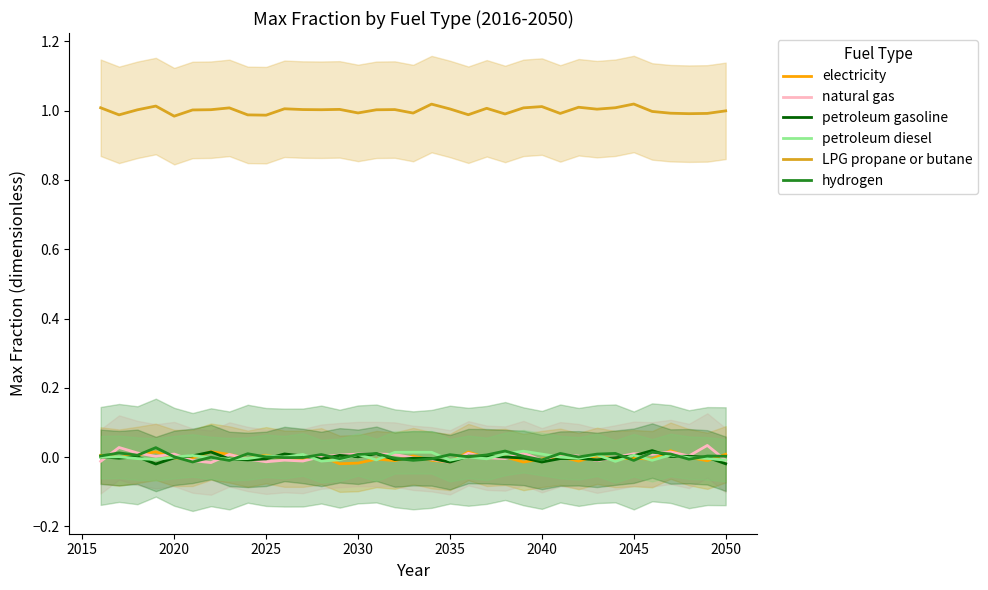

The electricity series shows 0.0 at 2025. True or false?

True